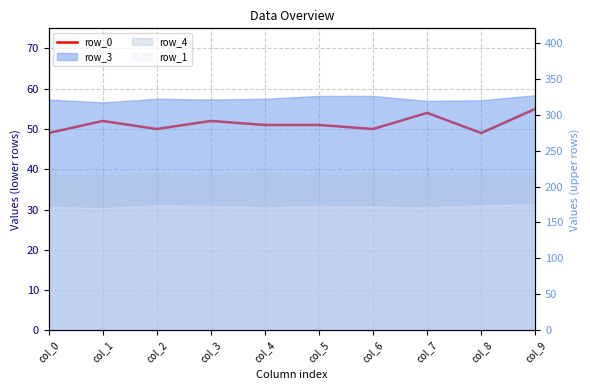

Reading left to right, extract all data points from this chart.

49	52	50	52	51	51	50	54	49	55